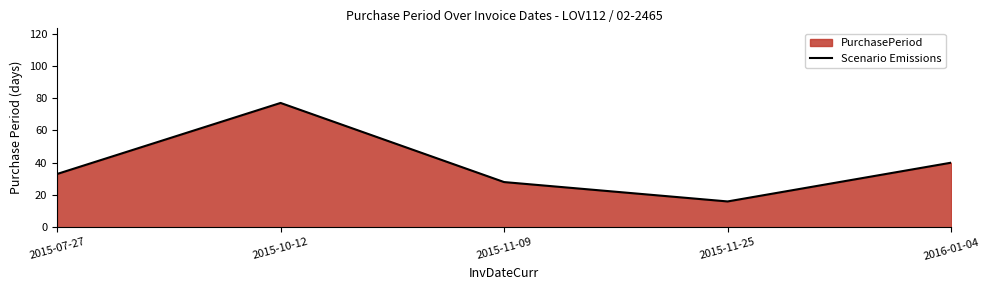

What is the label of the 5th point from the right?

2015-07-27